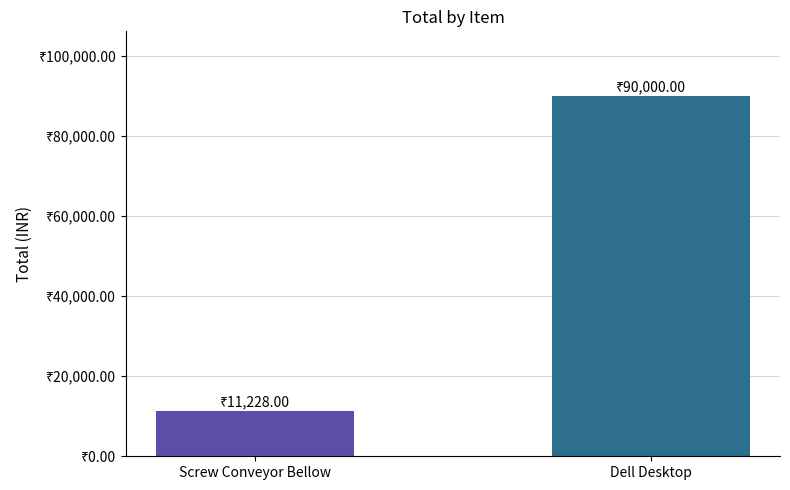

Where is the data nearest to the value 50614?

Screw Conveyor Bellow